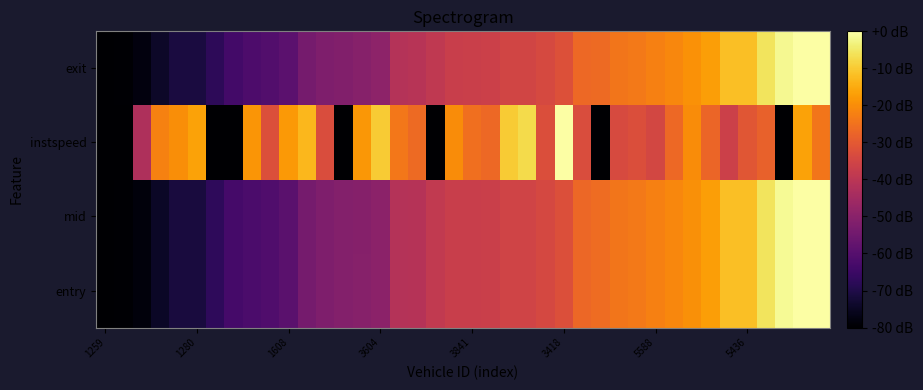

Reading right to left, list all the values displayed in this chart.

entry: 0.0	-0.0	-1.3	-5.8	-11.7	-11.7	-17.1	-19.4	-21.1	-22.4	-23.6	-24.3	-26.1	-27.0	-32.3	-34.2	-35.4	-35.4	-36.6	-37.0	-37.1	-38.7	-41.1	-41.5	-49.5	-50.6	-51.2	-52.2	-54.0	-59.3	-61.0	-62.0	-63.4	-67.5	-71.4	-71.4	-74.6	-78.3	-79.5	-80.0
mid: 0.0	-0.0	-1.3	-5.8	-11.6	-11.7	-17.1	-19.4	-21.2	-22.4	-23.6	-24.3	-26.1	-27.0	-32.3	-34.2	-35.4	-35.4	-36.6	-37.0	-37.1	-38.7	-41.1	-41.5	-49.5	-50.6	-51.2	-52.2	-54.0	-59.3	-61.0	-62.1	-63.4	-67.5	-71.4	-71.4	-74.7	-78.3	-79.6	-80.0
instspeed: -24.3	-16.4	-80.0	-28.2	-30.8	-36.5	-27.3	-20.3	-26.7	-34.6	-32.5	-33.5	-80.0	-32.8	0.0	-32.6	-7.4	-9.7	-26.8	-25.5	-20.3	-80.0	-26.5	-23.8	-10.0	-18.3	-80.0	-33.0	-13.1	-18.0	-32.3	-18.5	-80.0	-80.0	-16.4	-19.8	-22.2	-42.8	-80.0	-80.0
exit: 0.0	-0.0	-1.7	-5.8	-11.6	-11.6	-17.0	-19.4	-21.1	-22.3	-23.5	-24.2	-26.4	-26.8	-32.1	-34.0	-35.3	-35.3	-36.5	-36.9	-37.0	-38.9	-40.9	-41.3	-49.3	-50.4	-51.4	-51.9	-53.8	-59.0	-60.7	-61.8	-63.5	-67.5	-71.0	-71.1	-74.3	-77.8	-79.6	-80.0